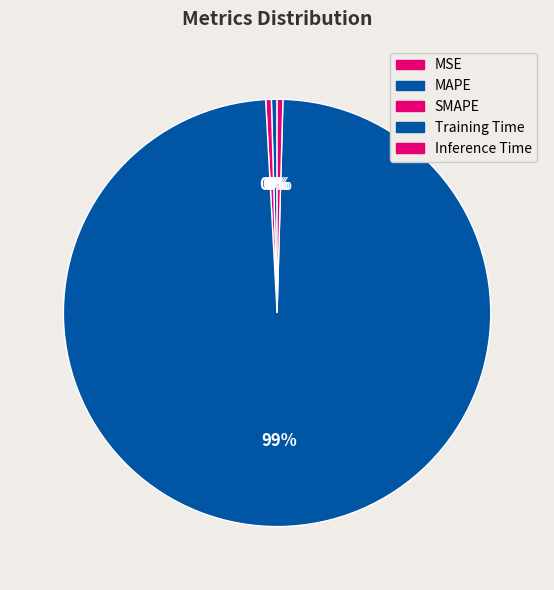

True or false: Training Time accounts for 89% of the total.

False